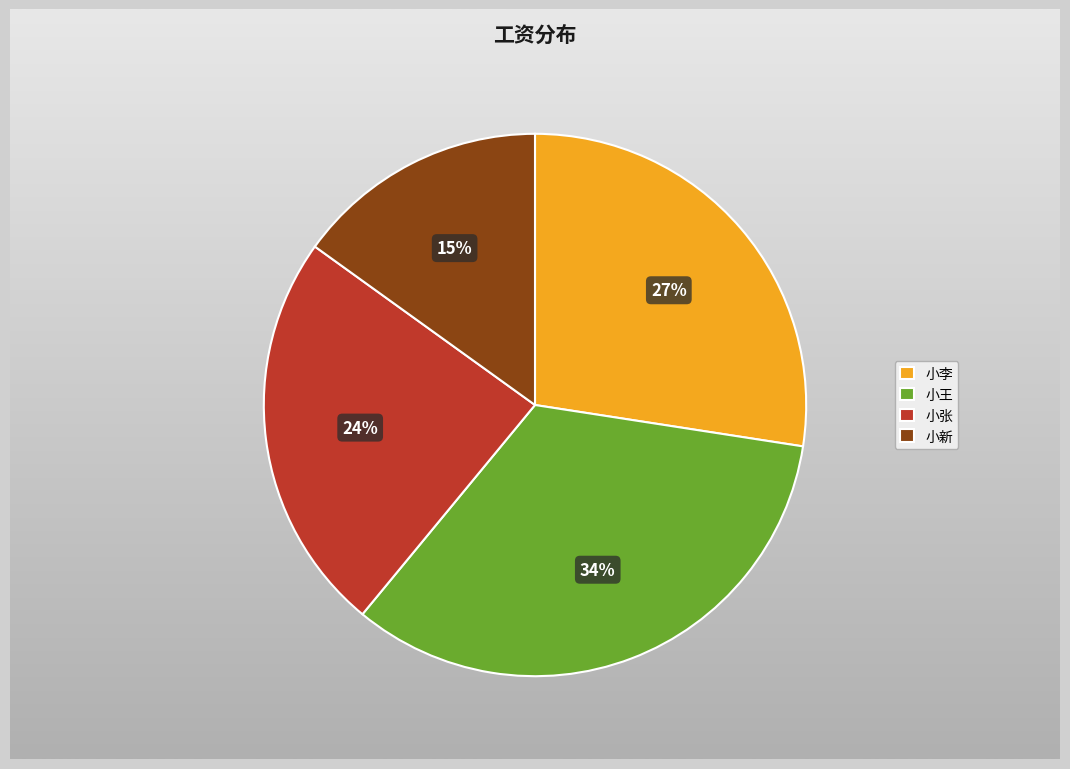

Which slice is the largest?

小王